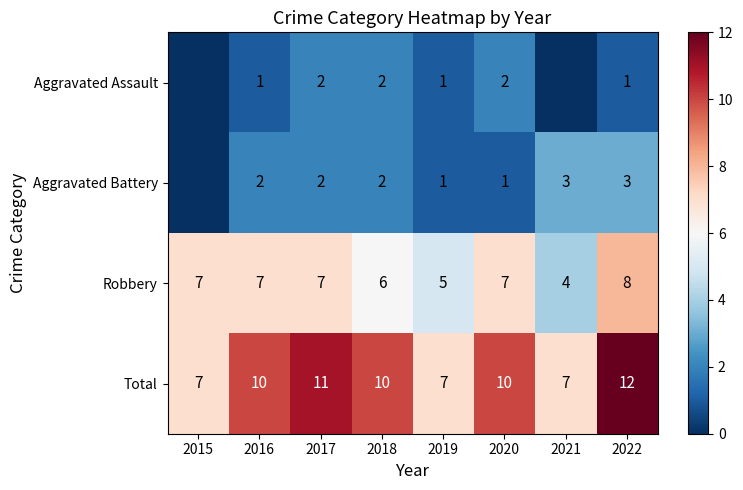

How many distinct data groups are displayed?

4